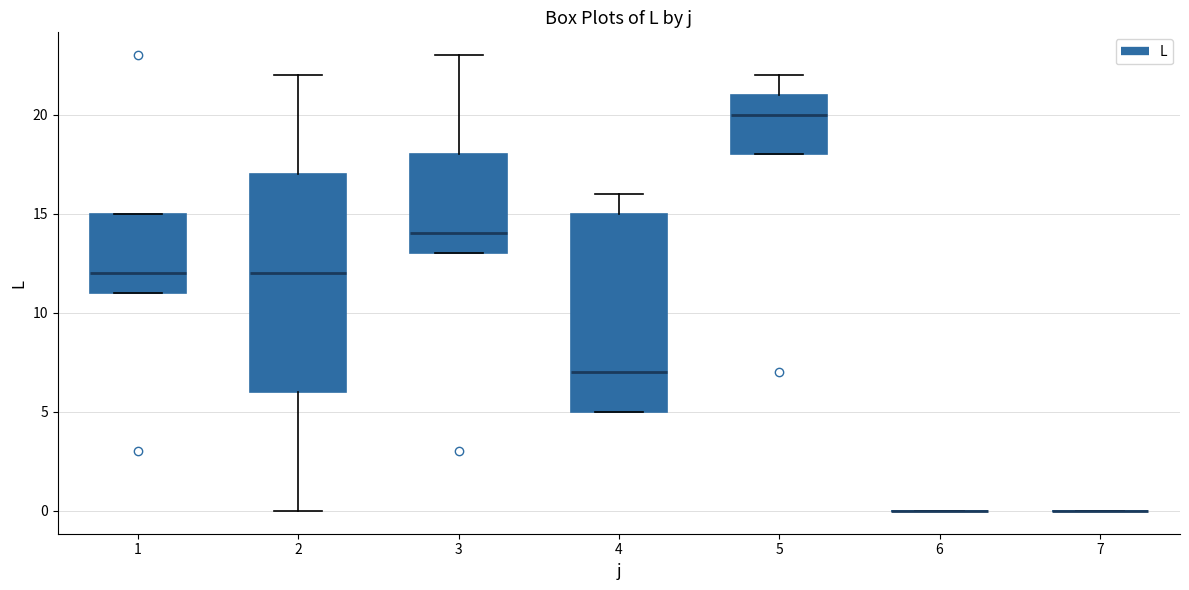

Reading left to right, read every box against the y-axis: the position of its median line, the range the box covers, and the ends of its whiskers. The values are not printed on the chart, so give them approximately, as read against the axis.

1: median 12, box 11 to 15, whiskers 11 to 15
2: median 12, box 6 to 17, whiskers 0 to 22
3: median 14, box 13 to 18, whiskers 13 to 23
4: median 7, box 5 to 15, whiskers 5 to 16
5: median 20, box 18 to 21, whiskers 18 to 22
6: box collapsed to a line at 0, whiskers 0 to 0
7: box collapsed to a line at 0, whiskers 0 to 0